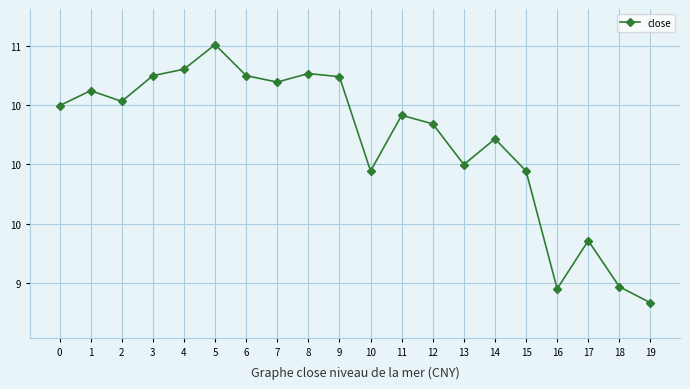

How many interior local peaks (higher than both neighbors) does the data have?

6